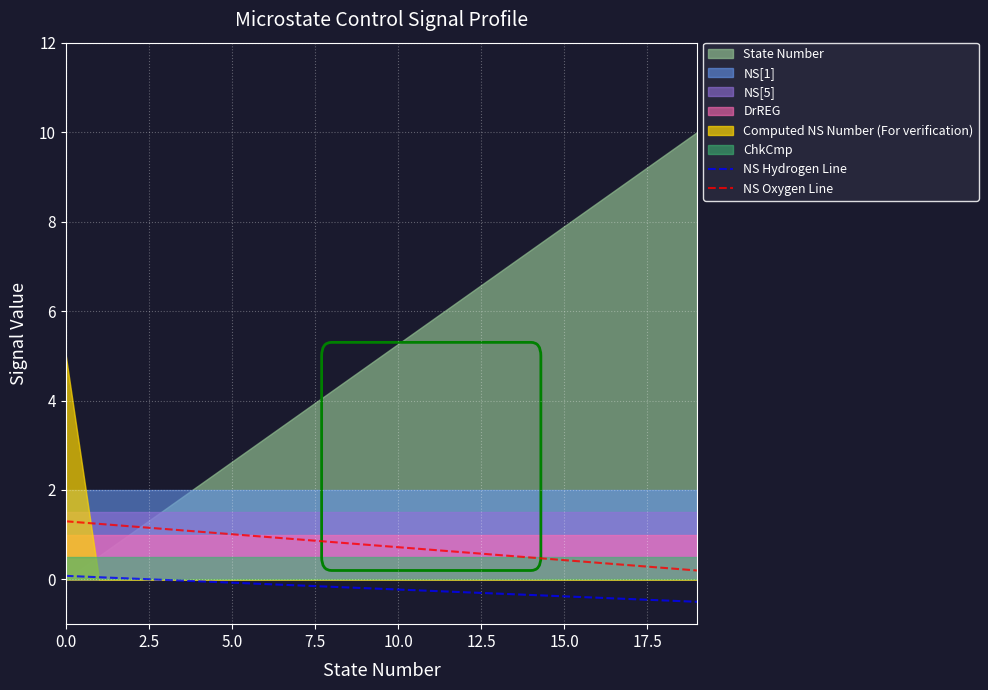

What is the sum of the NS Hydrogen Line values at 16 and 0.0?

-0.3